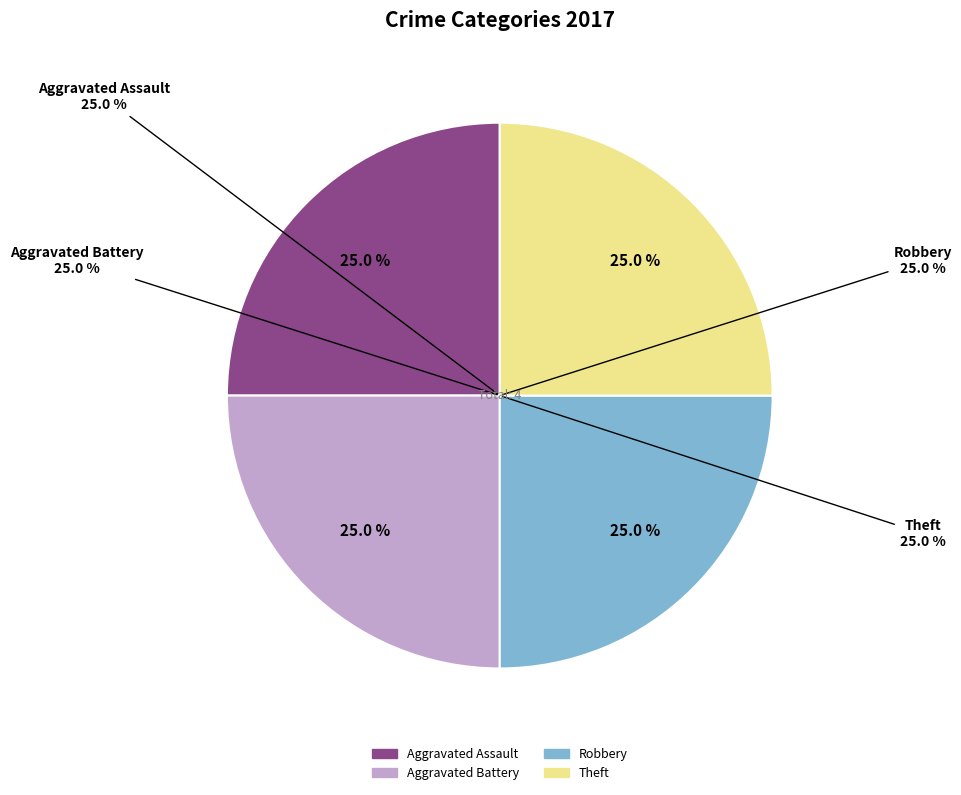

The Aggravated Battery slice represents 34% of the pie. True or false?

False